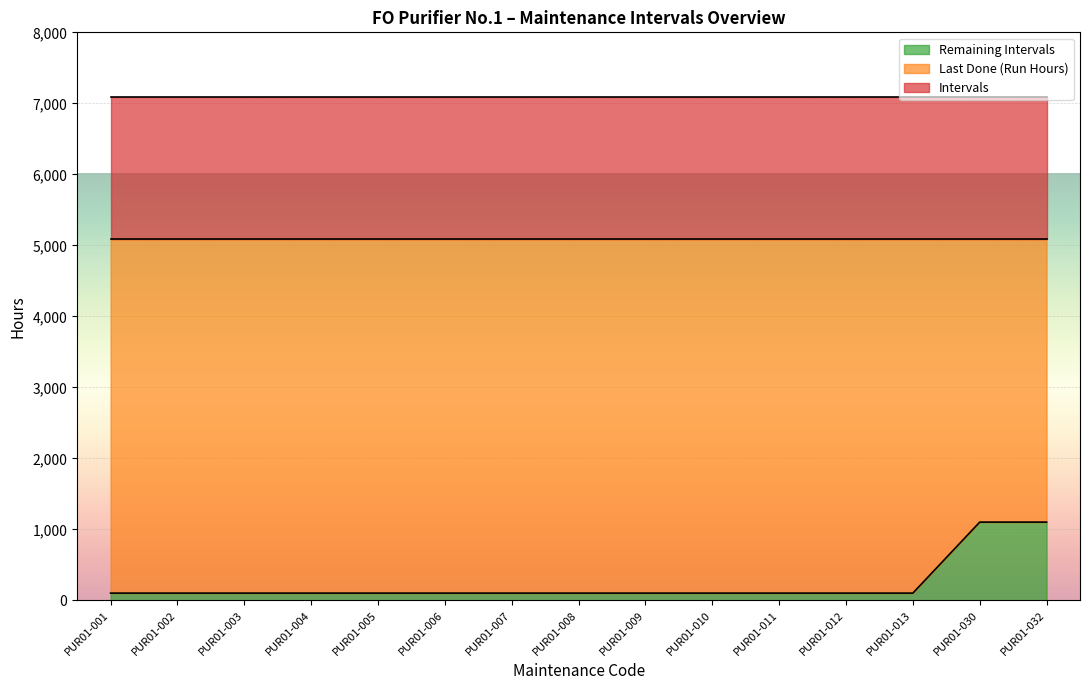

What is the value of the Intervals point at the 5th from the left?

2000